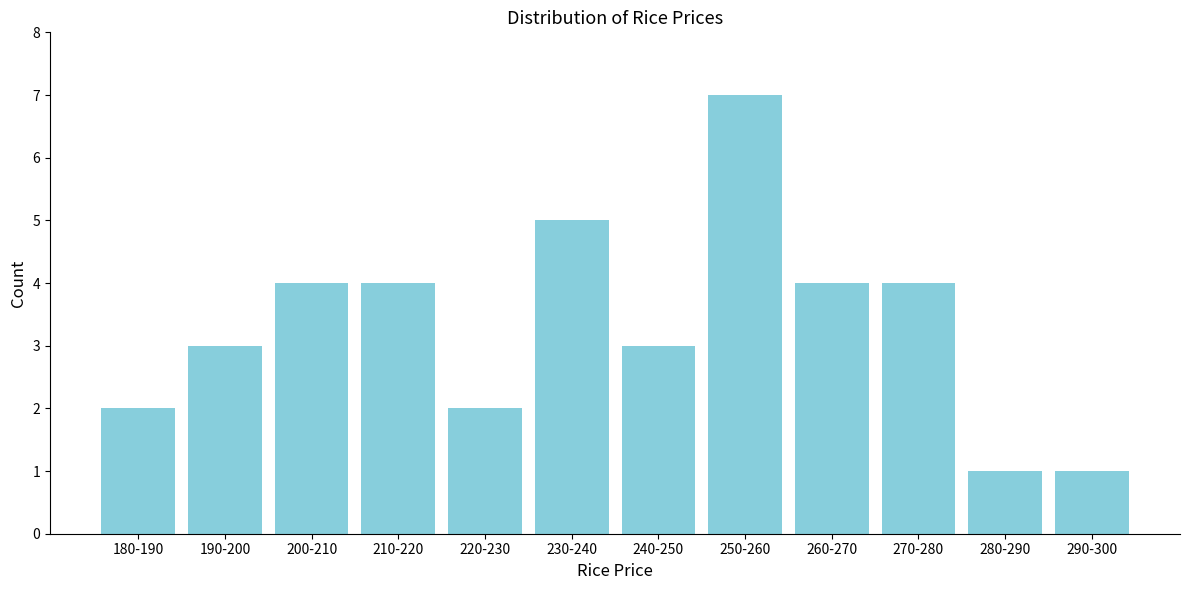

Reading left to right, extract all data points from this chart.

180-190=2	190-200=3	200-210=4	210-220=4	220-230=2	230-240=5	240-250=3	250-260=7	260-270=4	270-280=4	280-290=1	290-300=1